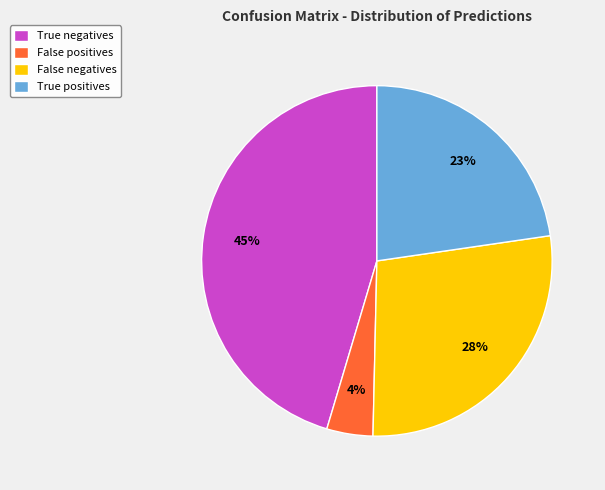

What is the ratio of the value at True negatives to the value at True positives?

2.0